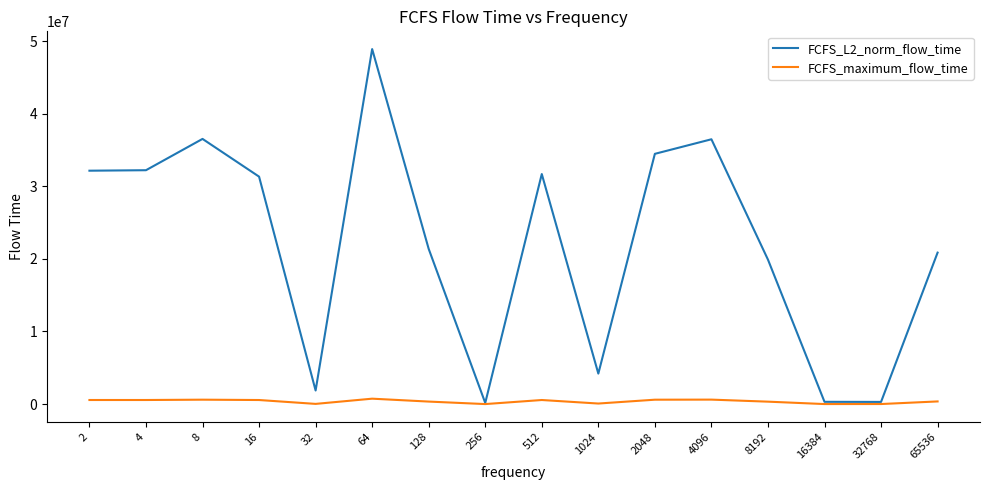

List the series in order of their peak value, lowest first.

FCFS_maximum_flow_time, FCFS_L2_norm_flow_time